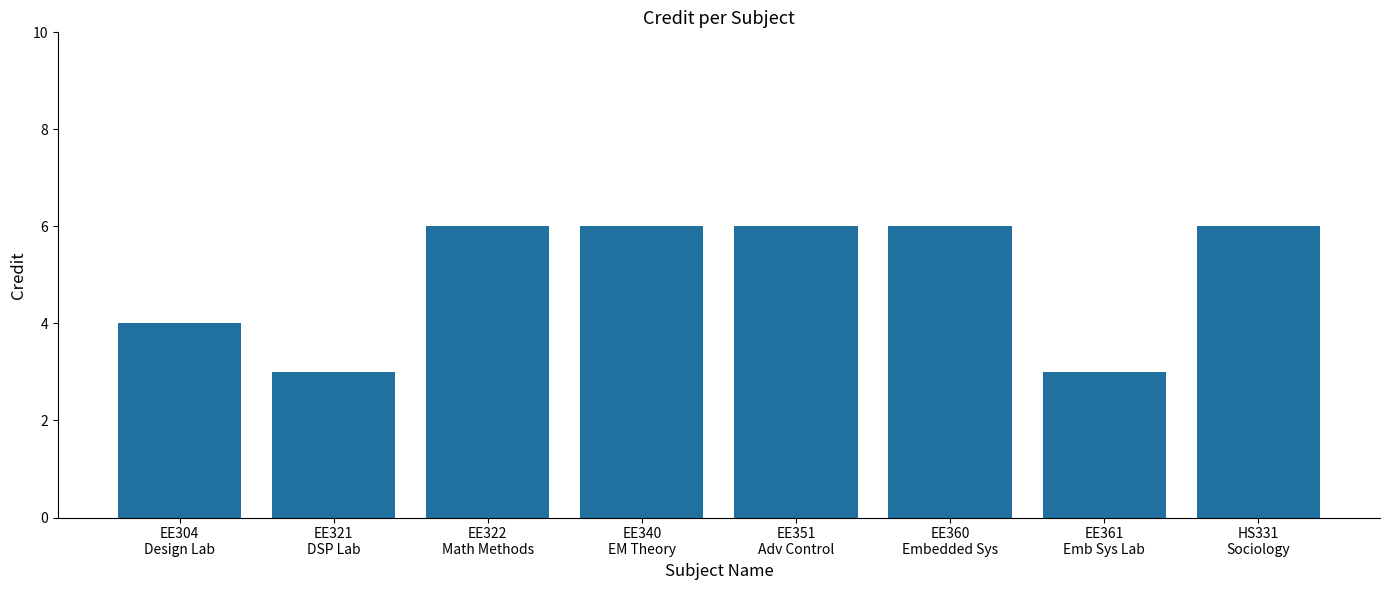

What is the sum of all values?

40